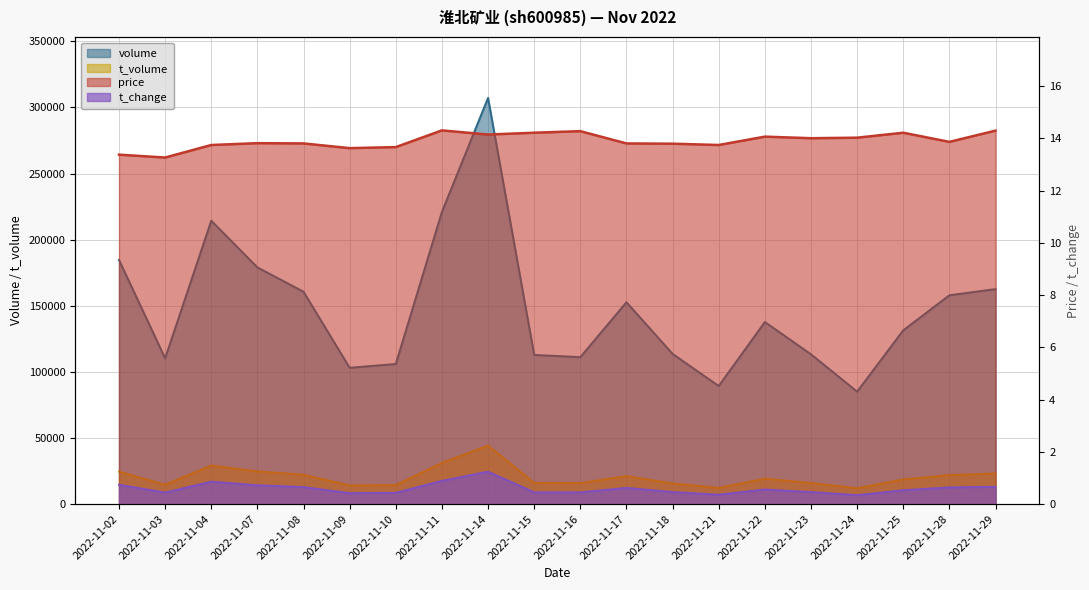

True or false: t_volume has a value of 13036.2 at 2022-11-22.

False